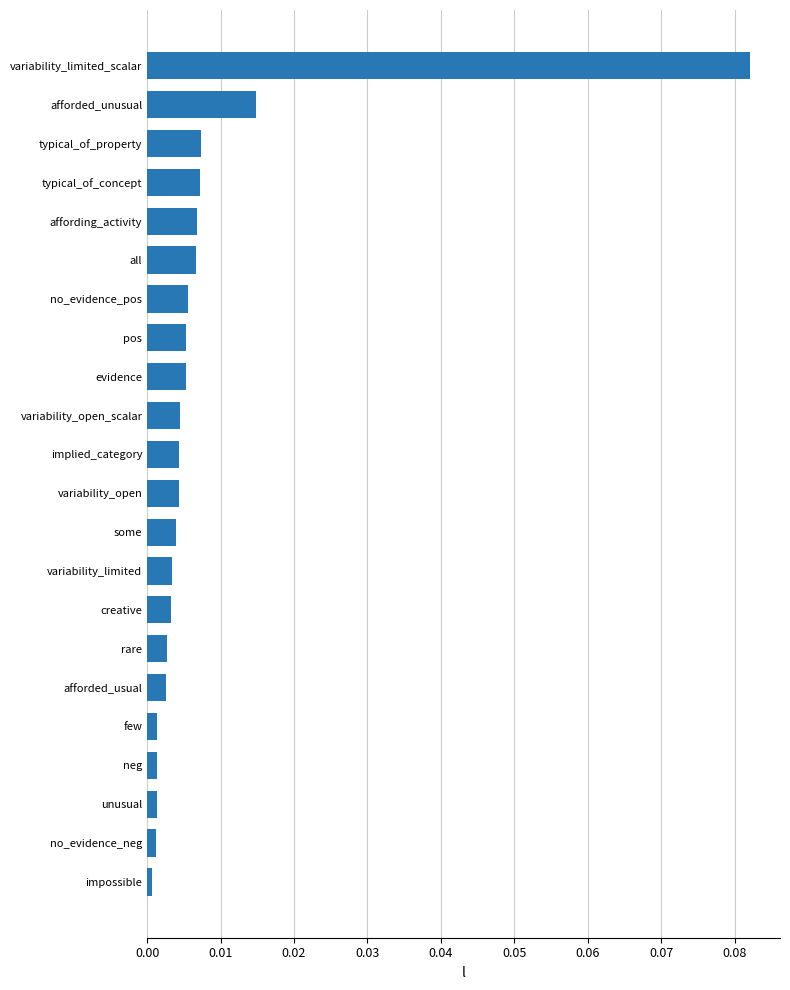

Does the chart contain stacked bars?

No